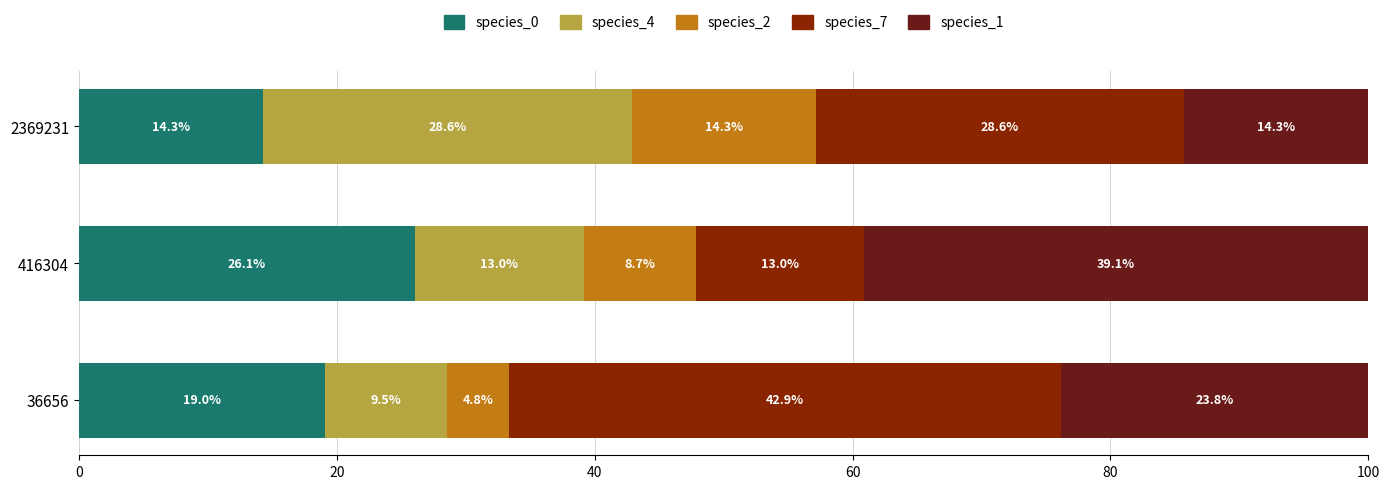

What is the difference between the species_0 values at 416304 and 2369231?

11.8